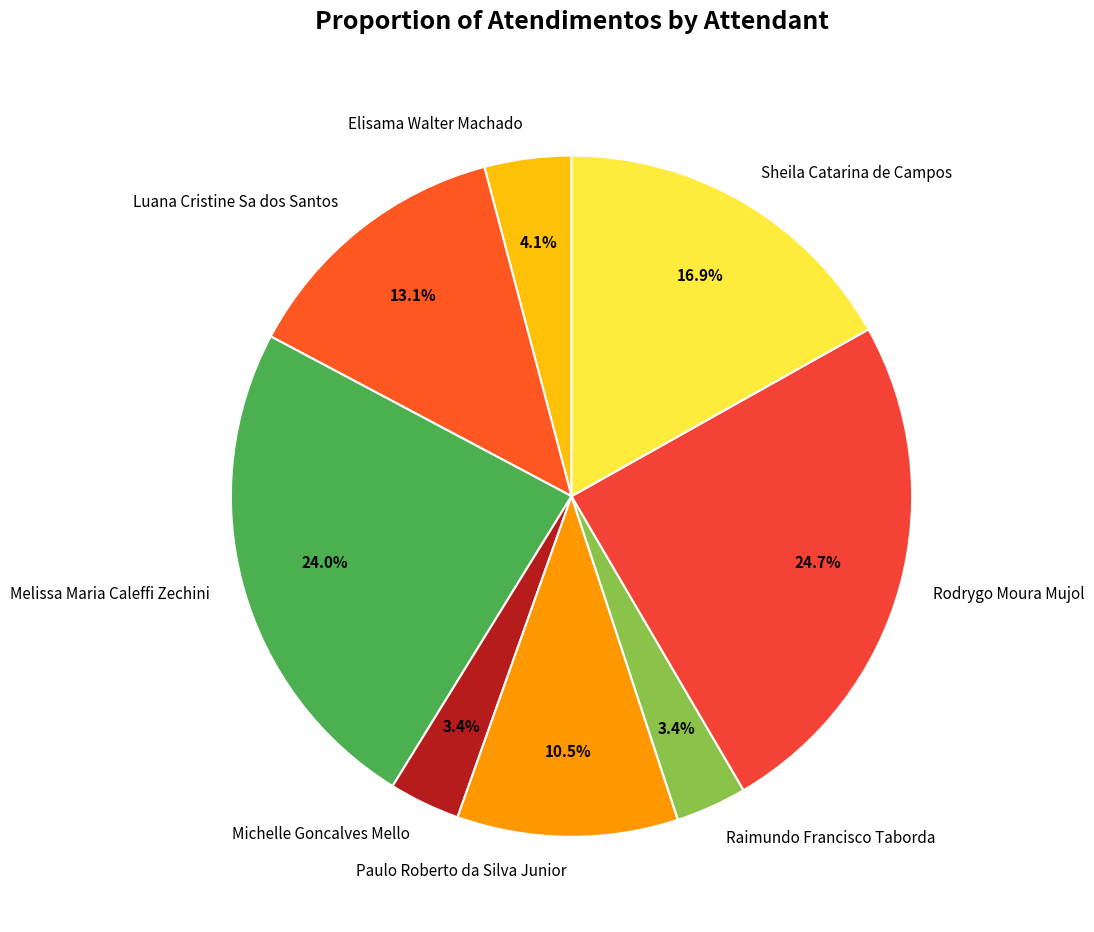

How many segments does this pie chart have?

8